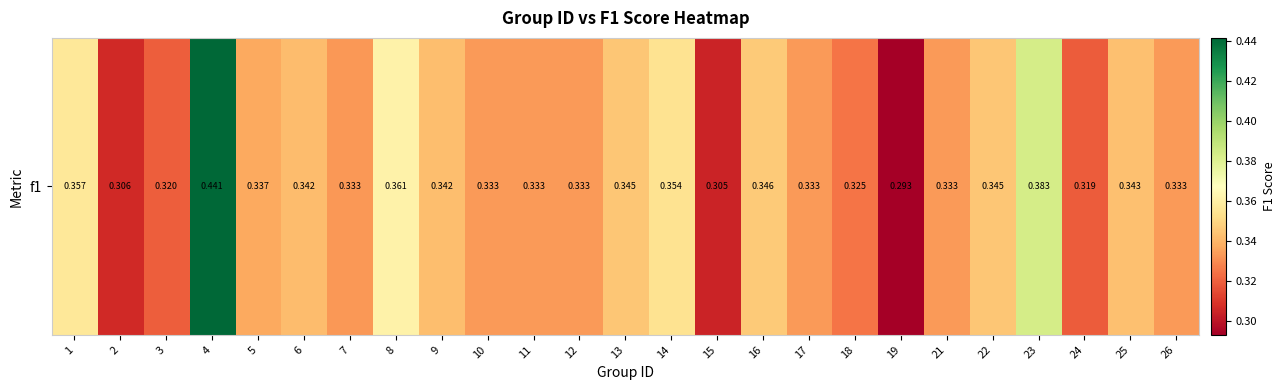

Count the values in the range 0 to 1.

25